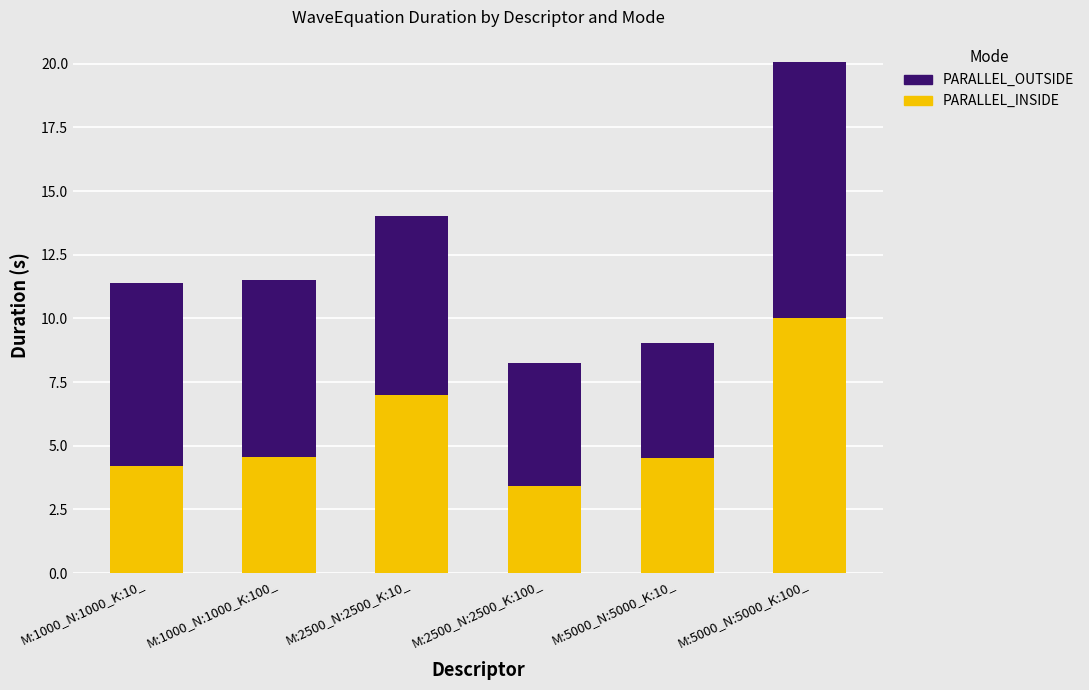

What is the sum of the PARALLEL_INSIDE values at M:2500_N:2500_K:10_ and M:5000_N:5000_K:100_?

17.0